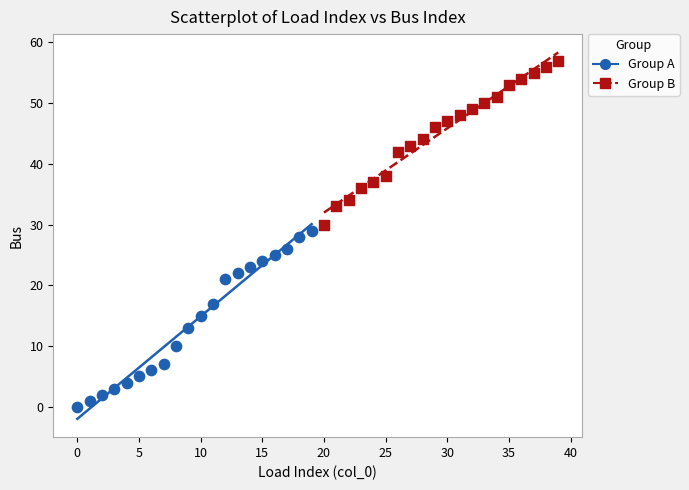

Which series reaches the maximum Y coordinate?

Group B